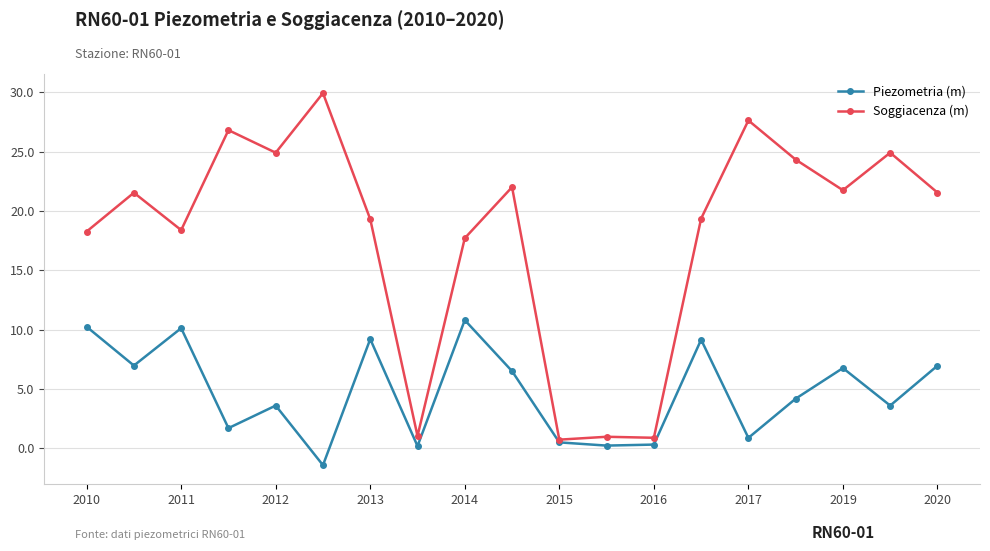

What is the value of the Soggiacenza (m) point at the 1st from the left?

18.3